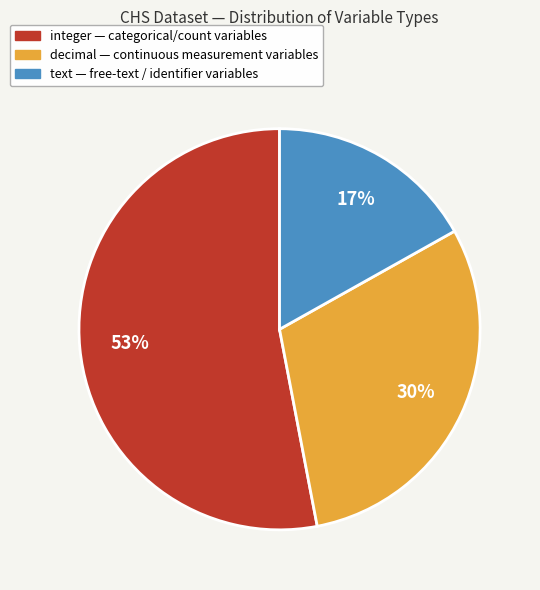

Is the sum of integer and text greater than half?

Yes